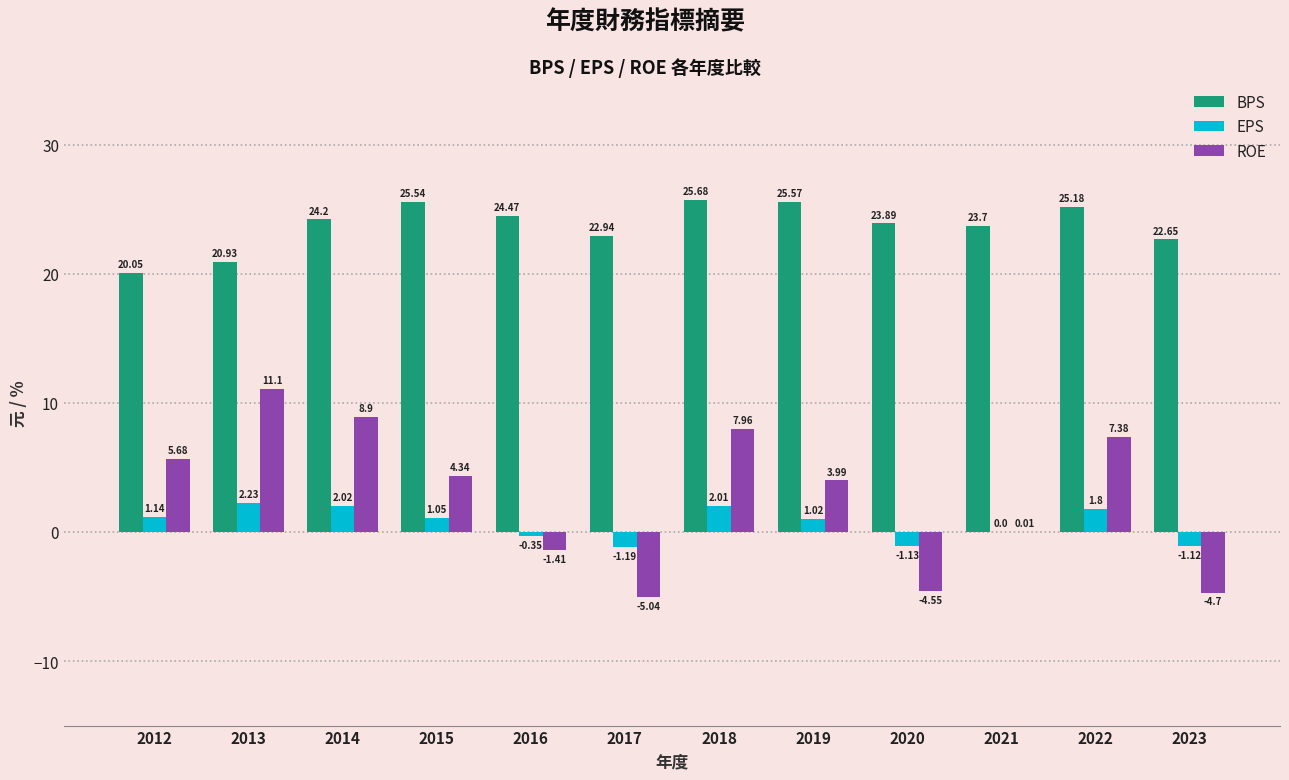

What is the sum of all ROE values?

33.7